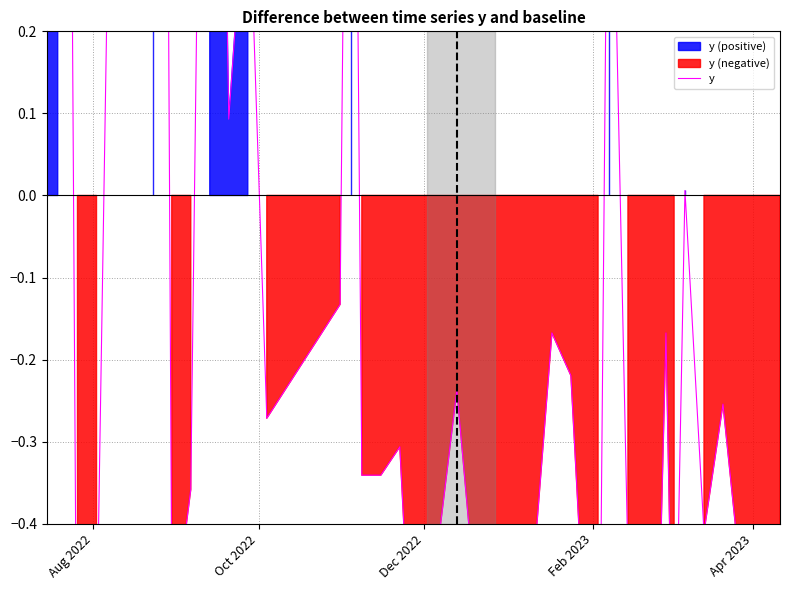

What is the smallest value displayed?

-0.8